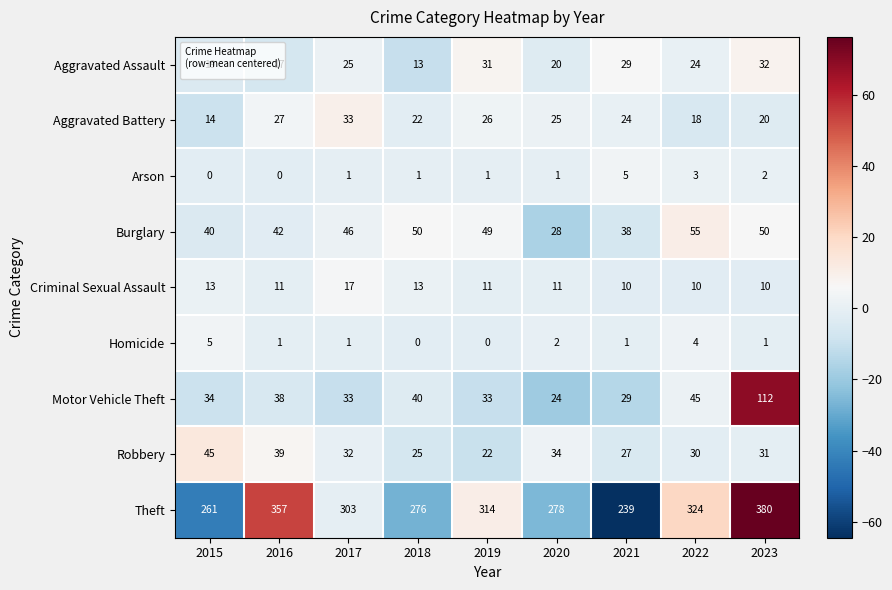

How many categories are shown in the chart?

9